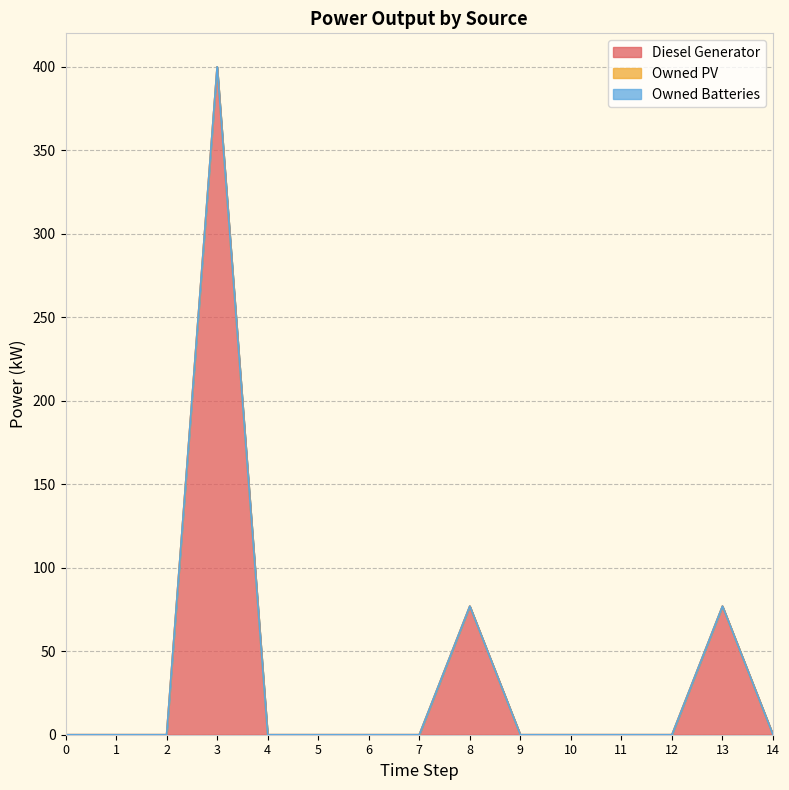

Reading left to right, transcribe all the data shown in this chart.

Diesel Generator: 0	0	0	400	0	0	0	0	77	0	0	0	0	77	0
Owned PV: 0	0	0	0	0	0	0	0	0	0	0	0	0	0	0
Owned Batteries: 0	0	0	0	0	0	0	0	0	0	0	0	0	0	0